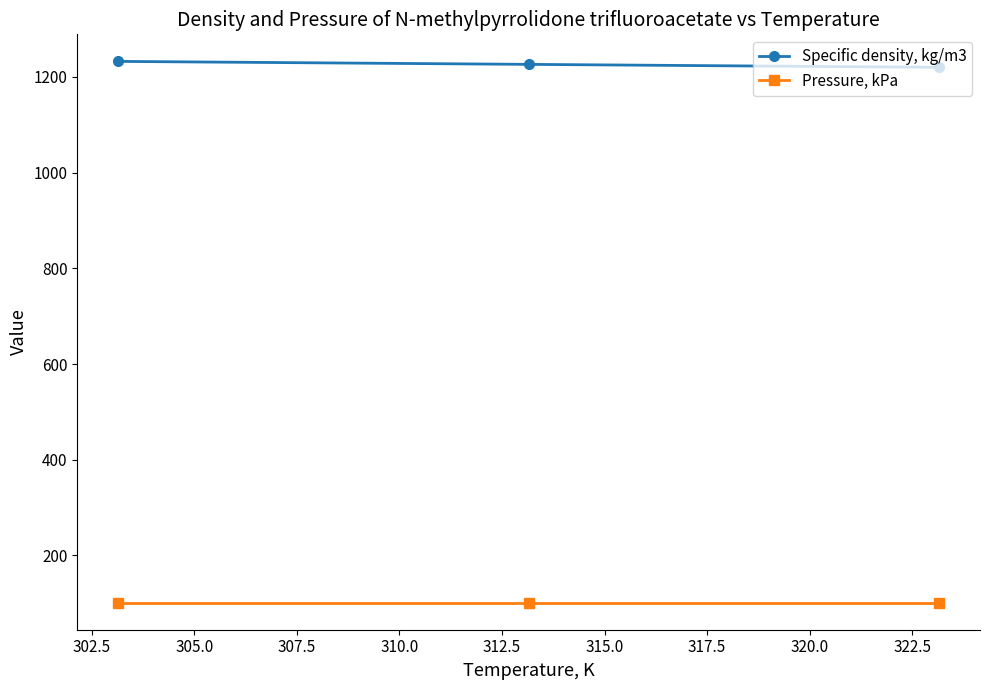

At how many categories does at least one series exceed 827?

3